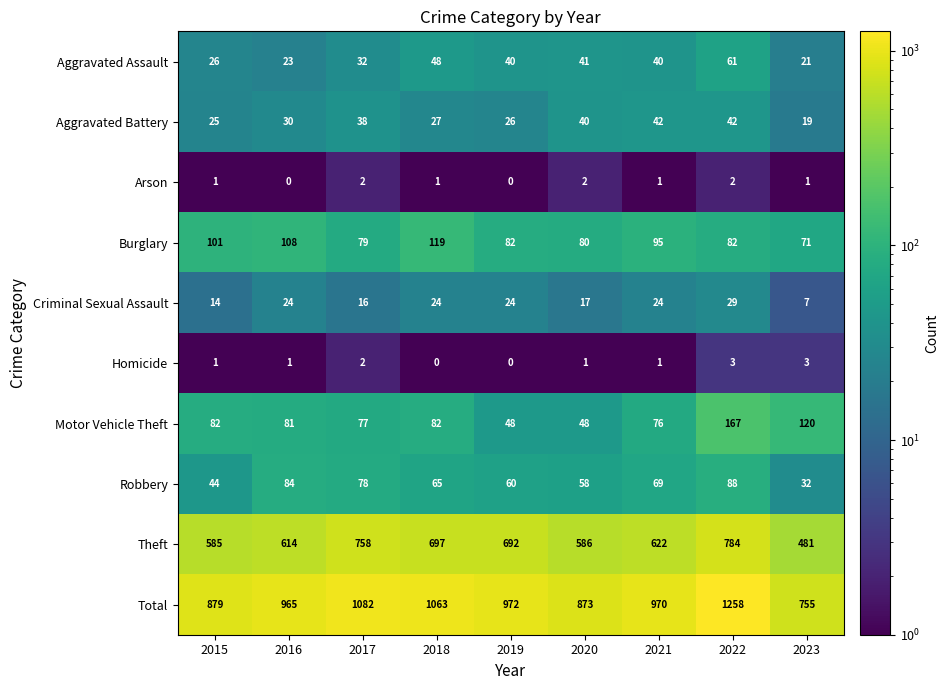

At which category is the sum across all series the highest?

2022